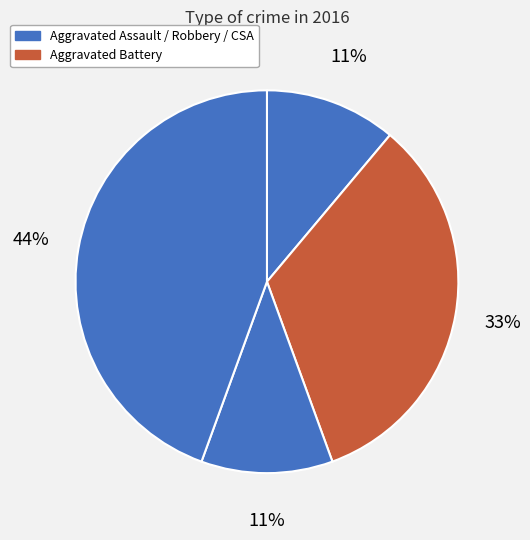

Count the number of slices in the pie.

4